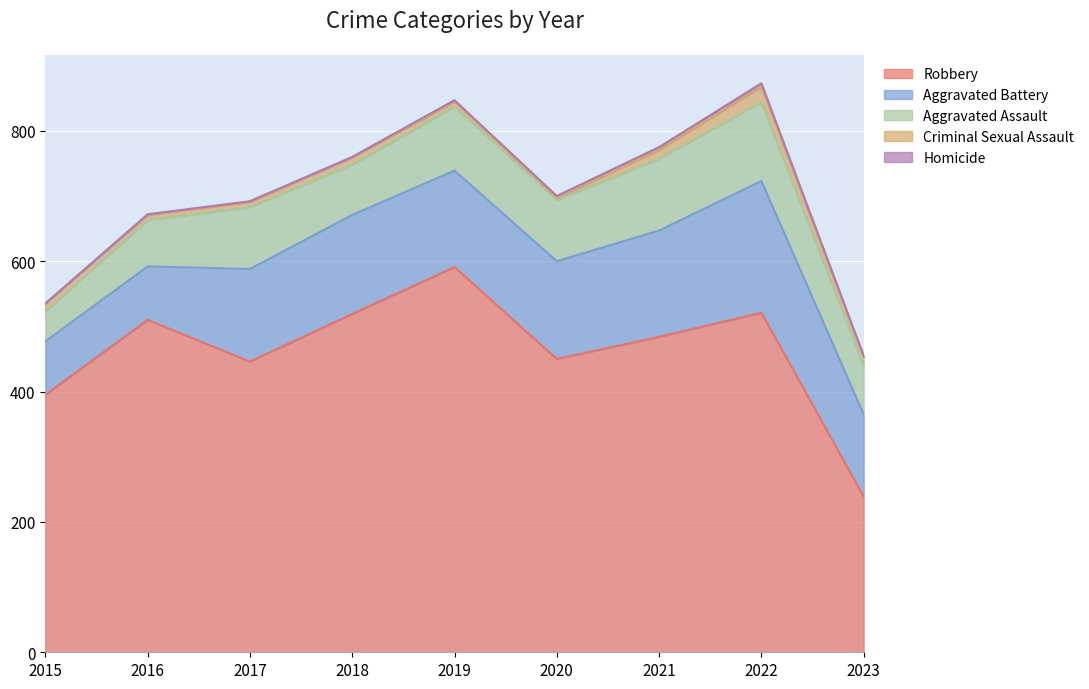

Rank the series at 2022 from highest to lowest value.

Robbery, Aggravated Battery, Aggravated Assault, Criminal Sexual Assault, Homicide